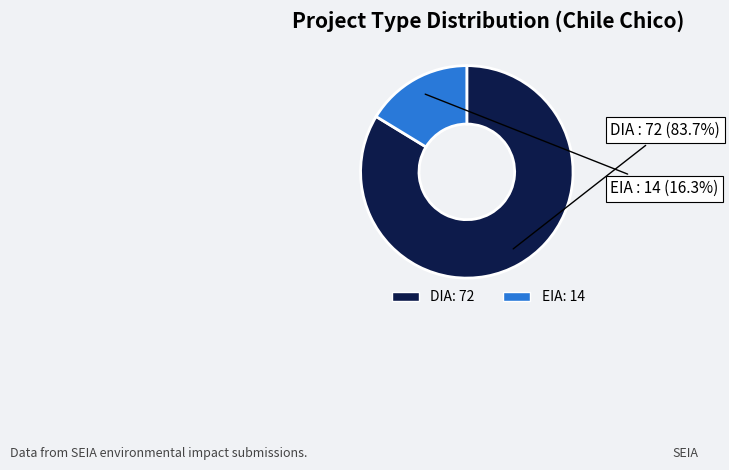

Count the number of slices in the pie.

2